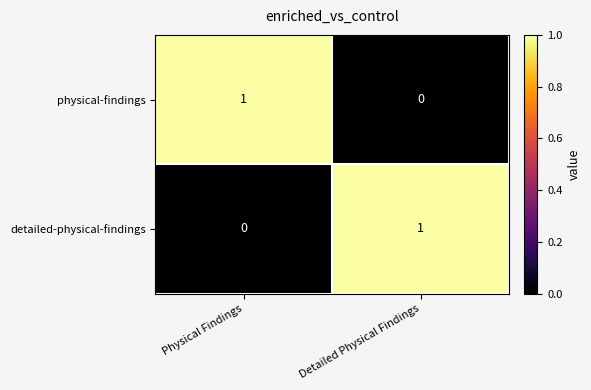

What is the total value across all series at Physical Findings?

1